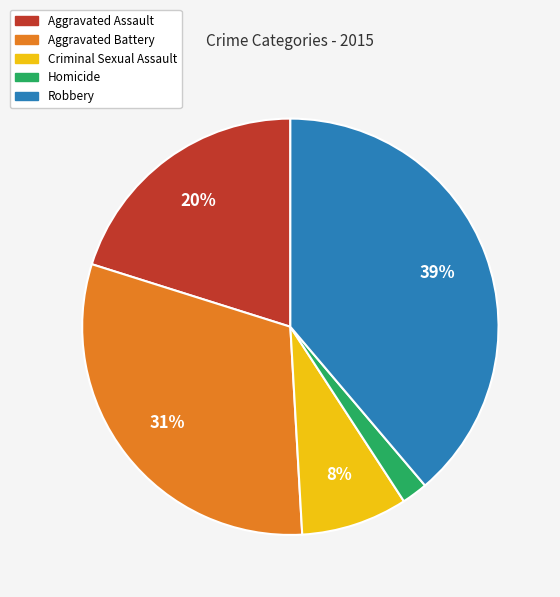

What is the largest slice in the pie chart?

Robbery